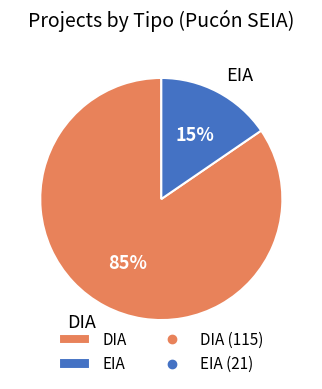

Which category has the smallest portion of the pie?

EIA